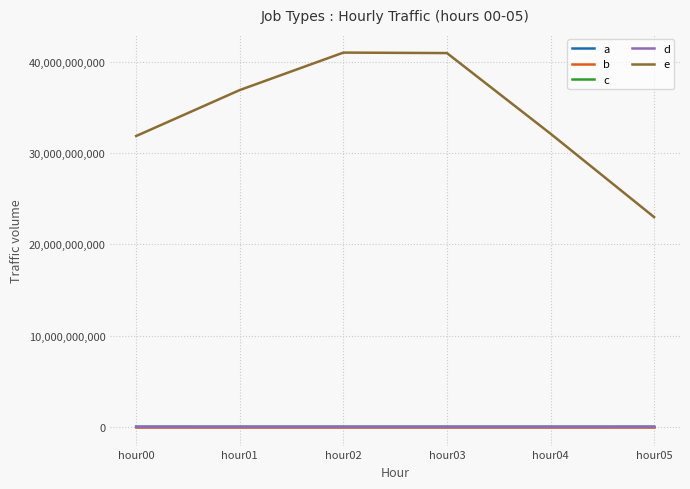

The value of c at hour00 is 282524. True or false?

True